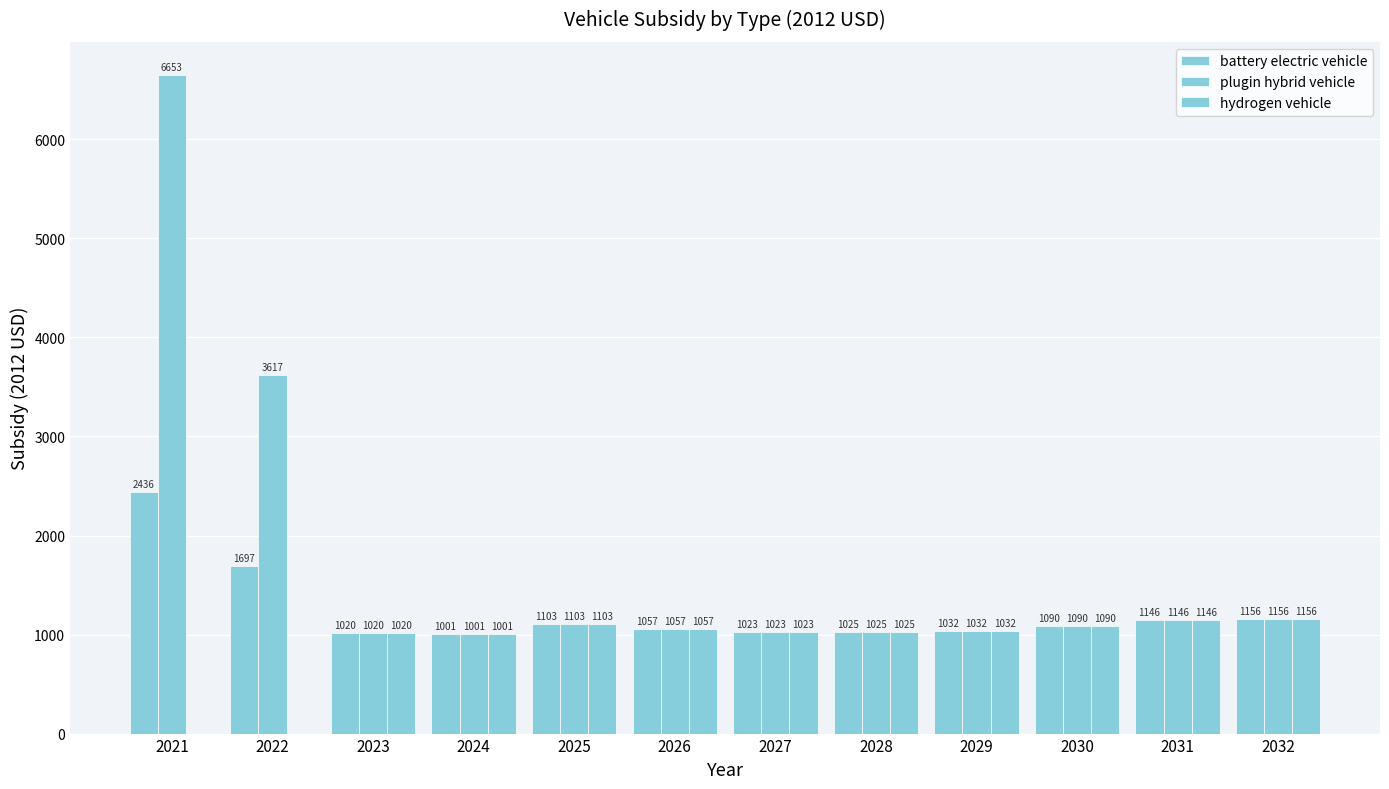

Reading left to right, what are all the values shown in this chart?

battery electric vehicle: 2435.9	1697.1	1020.0	1000.9	1102.8	1057.3	1022.8	1024.8	1031.5	1089.8	1145.6	1156.4
plugin hybrid vehicle: 6652.7	3617.1	1020.0	1000.9	1102.8	1057.3	1022.8	1024.8	1031.5	1089.8	1145.6	1156.4
hydrogen vehicle: 0.0	0.0	1020.0	1000.9	1102.8	1057.3	1022.8	1024.8	1031.5	1089.8	1145.6	1156.4